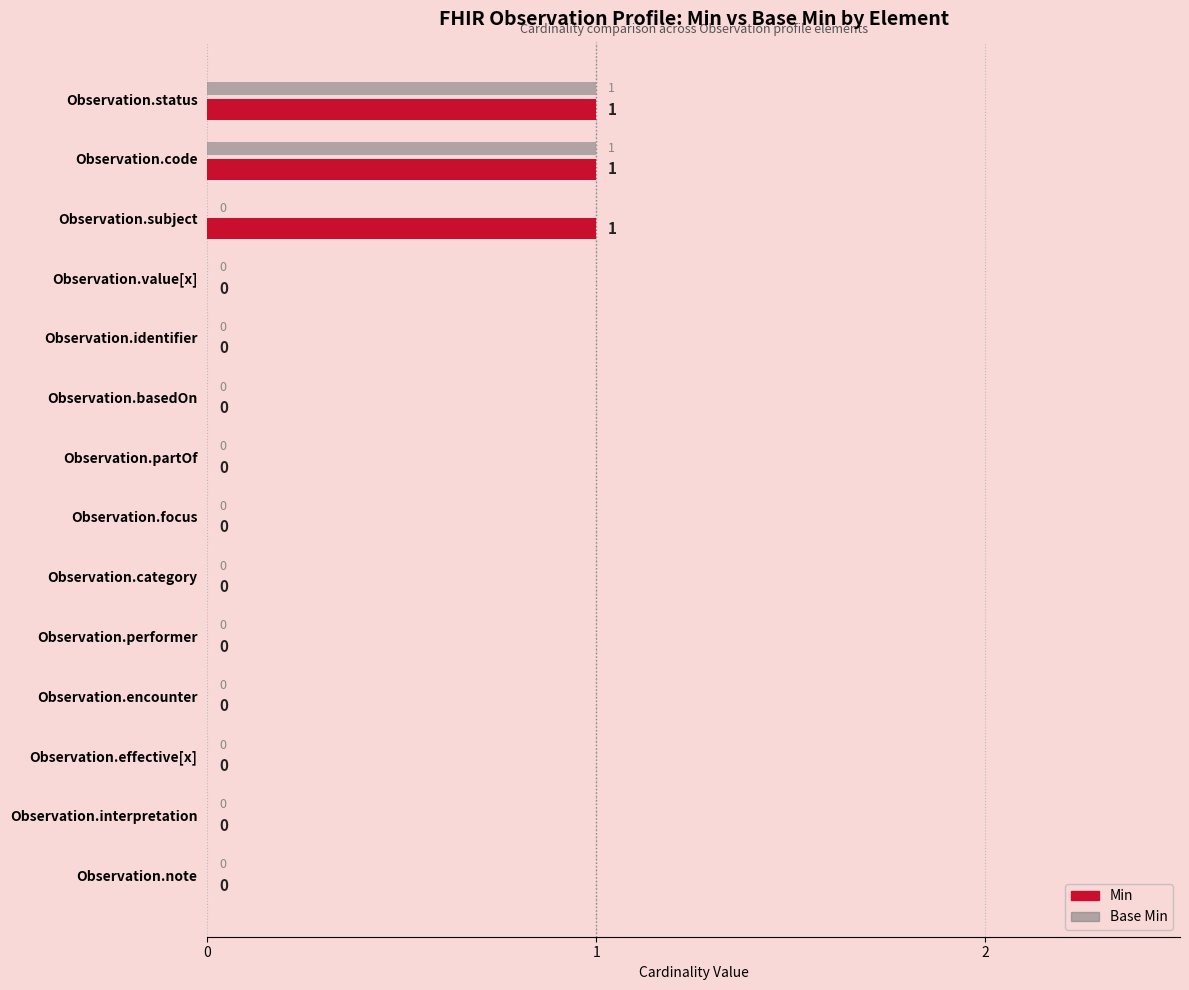

How many Base Min values are between 0 and 1?

14